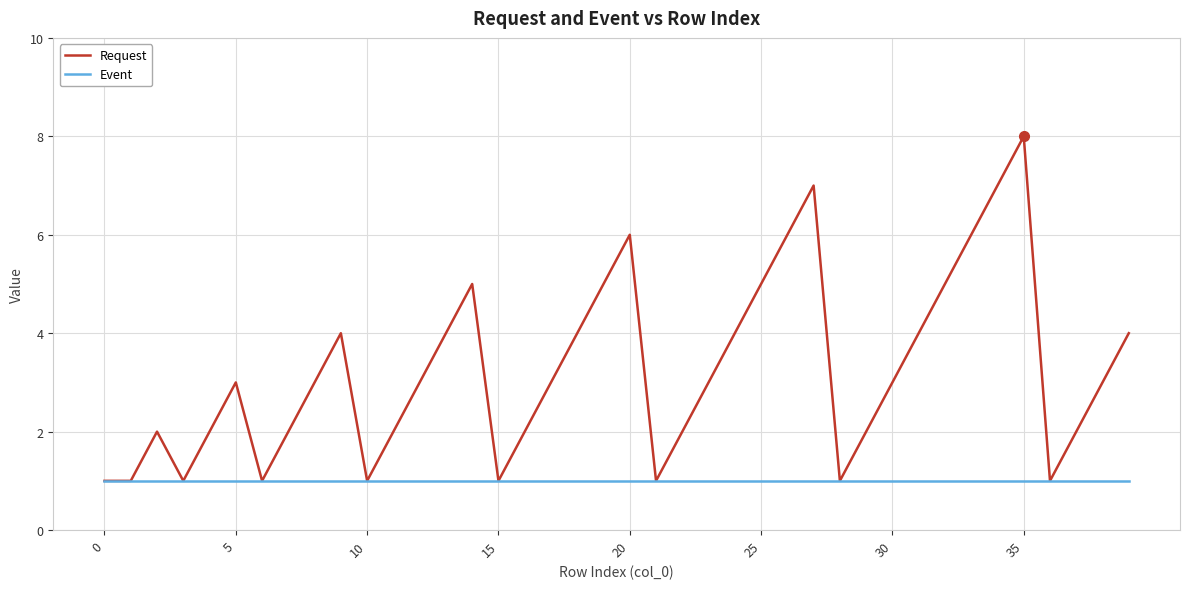

Which series has the largest range (max minus min)?

Request